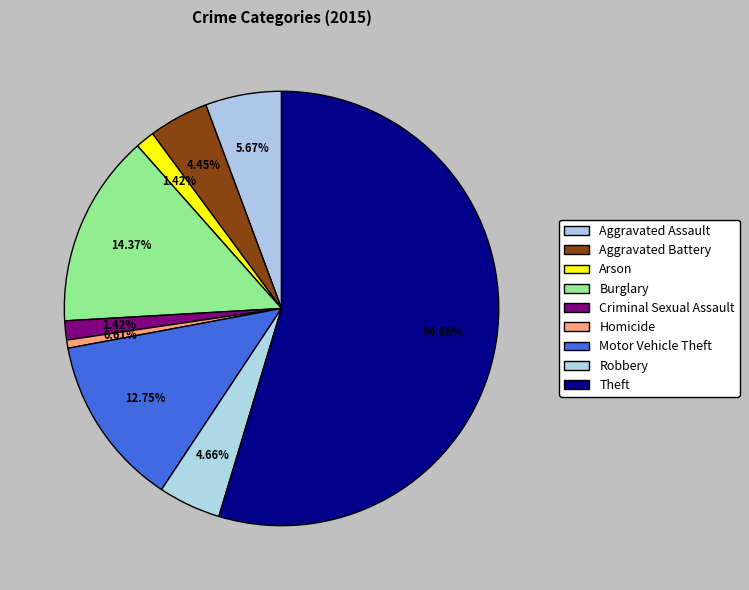

What is the ratio of the value at Burglary to the value at Aggravated Battery?

3.2